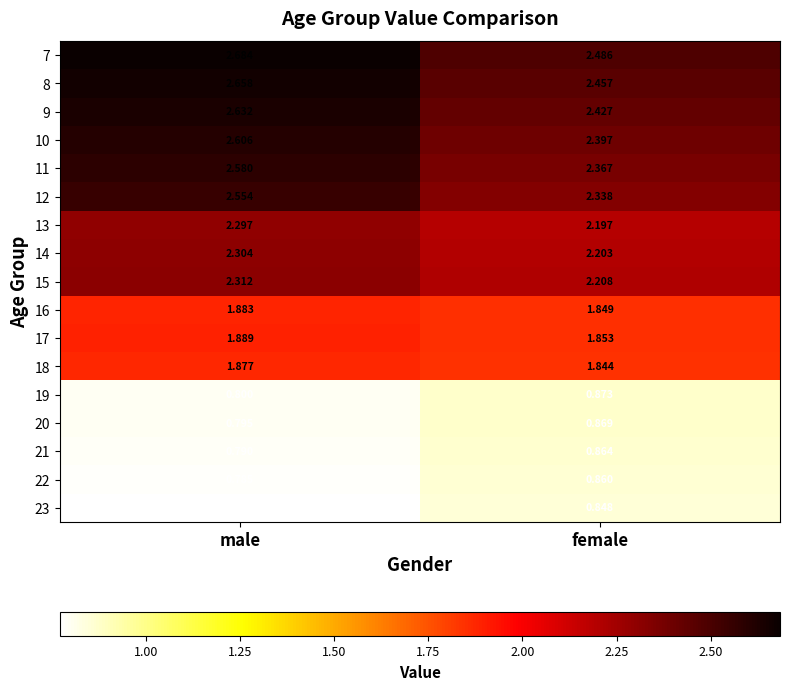

Which category has the highest value in the 14 series?

male